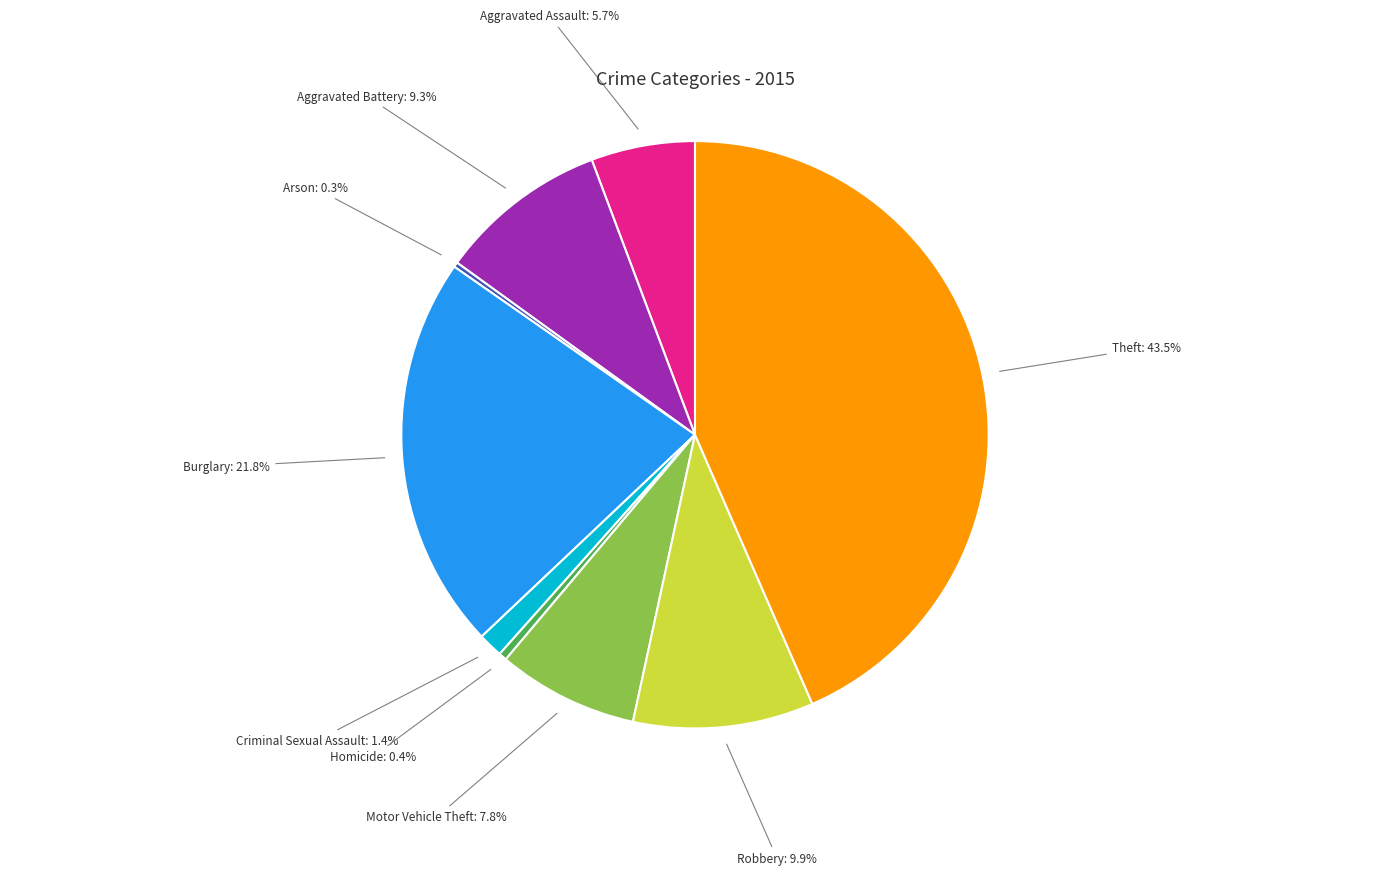

To the nearest percent, what is the average slice percentage?

11%